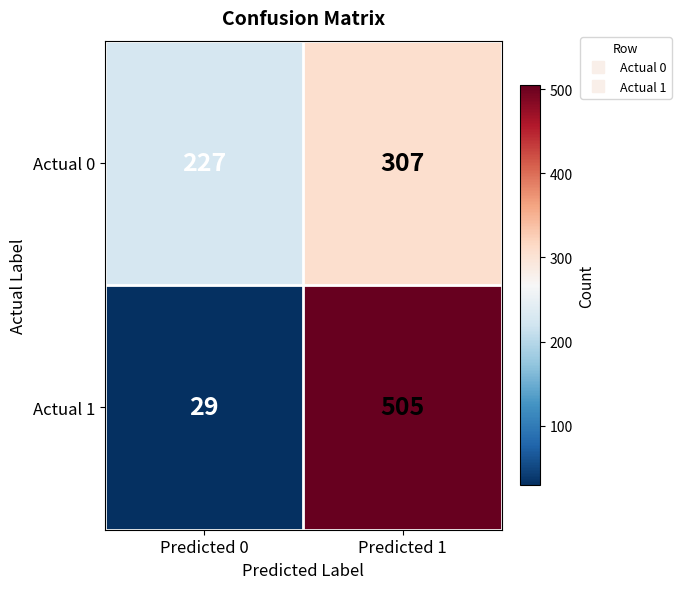

Reading left to right, extract all data points from this chart.

Actual 0: Predicted 0=227	Predicted 1=307
Actual 1: Predicted 0=29	Predicted 1=505